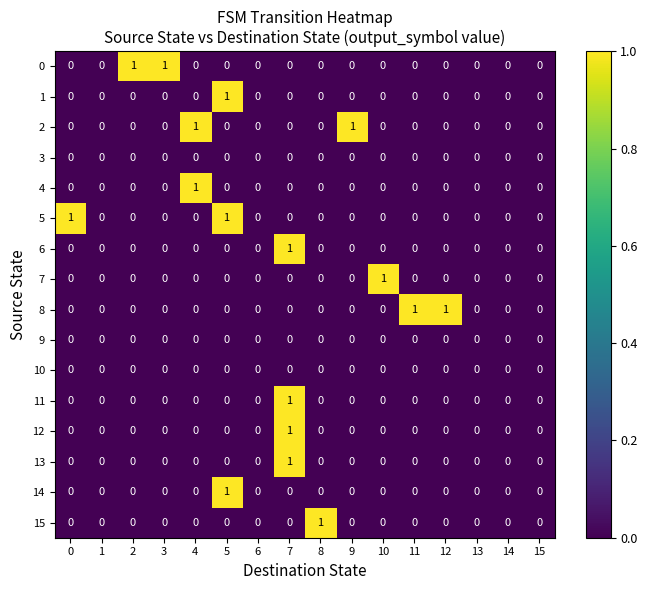

At which label does 11 reach its peak?

7